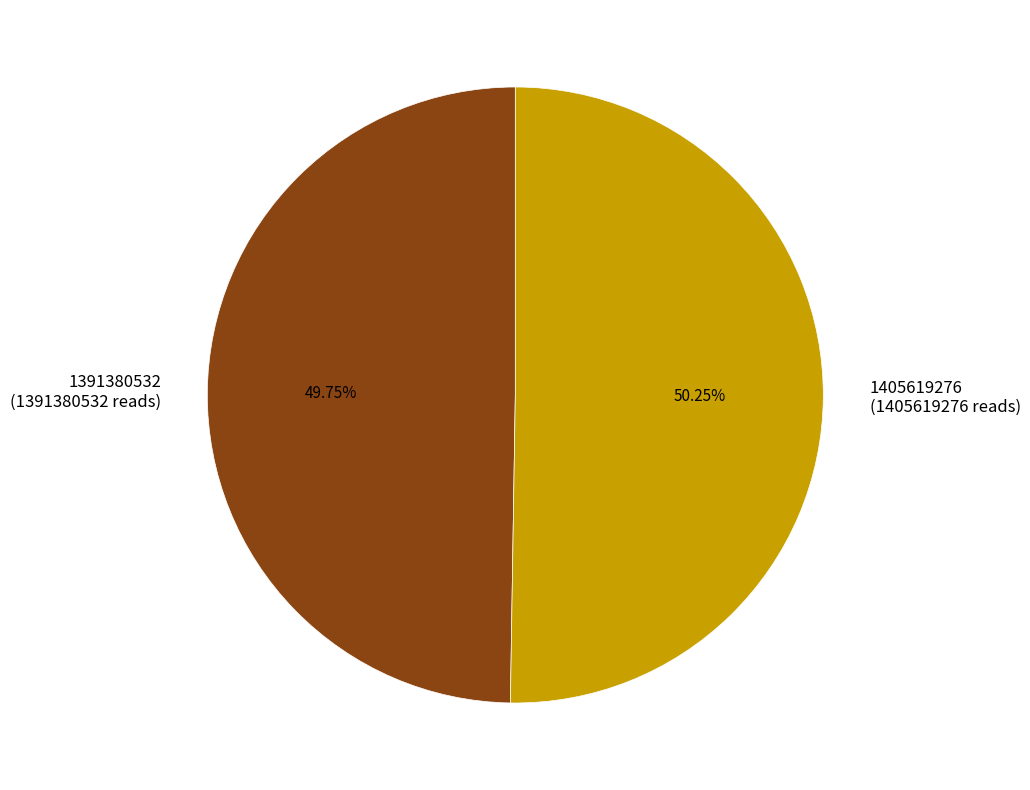

Which category has the smallest portion of the pie?

1391380532